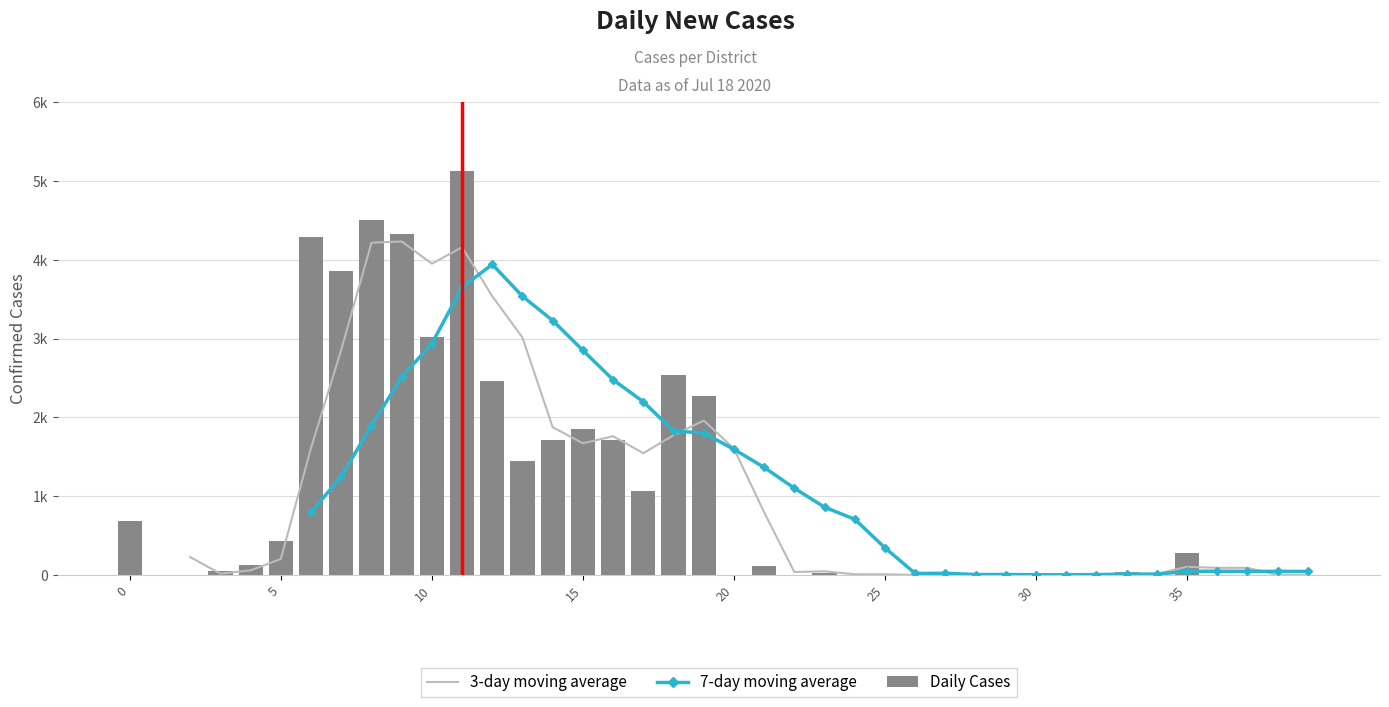

What are all the series names shown in the legend?

3-day moving average, 7-day moving average, Daily Cases